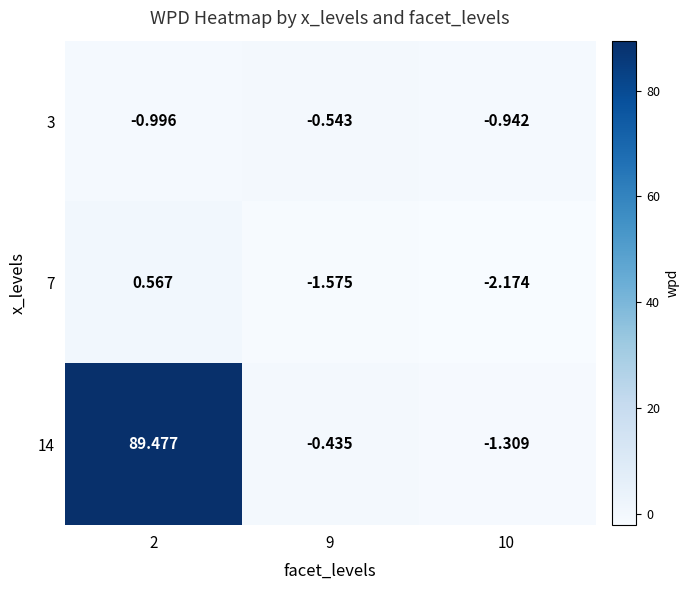

Is the value of 14 at 9 greater than the value of 7 at 10?

Yes